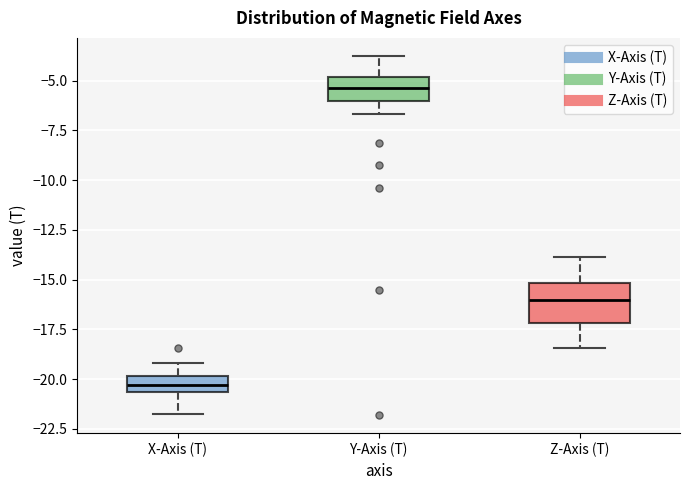

Comparing the boxes themselves (not the whiskers), which one is the tallest?

Z-Axis (T)